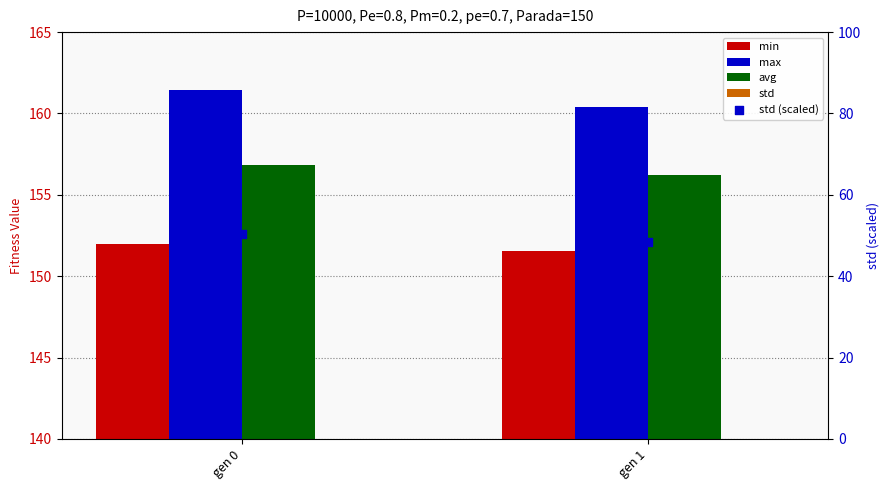

Which series contains the highest Y value?

max